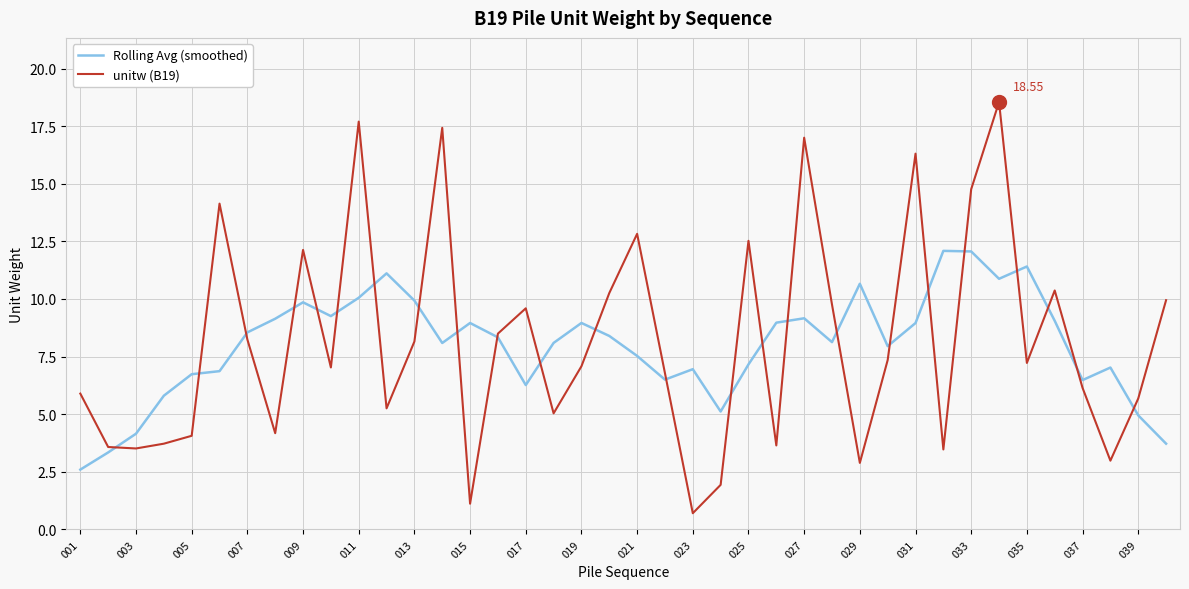

List the series in order of their peak value, lowest first.

Rolling Avg (smoothed), unitw (B19)